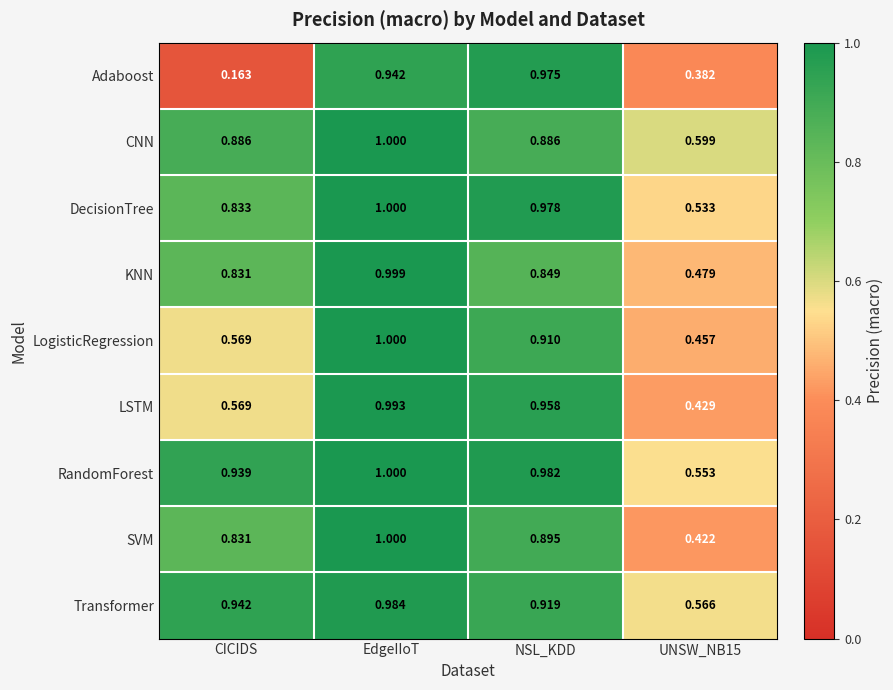

At which category does the chart reach its peak across all series?

EdgeIIoT